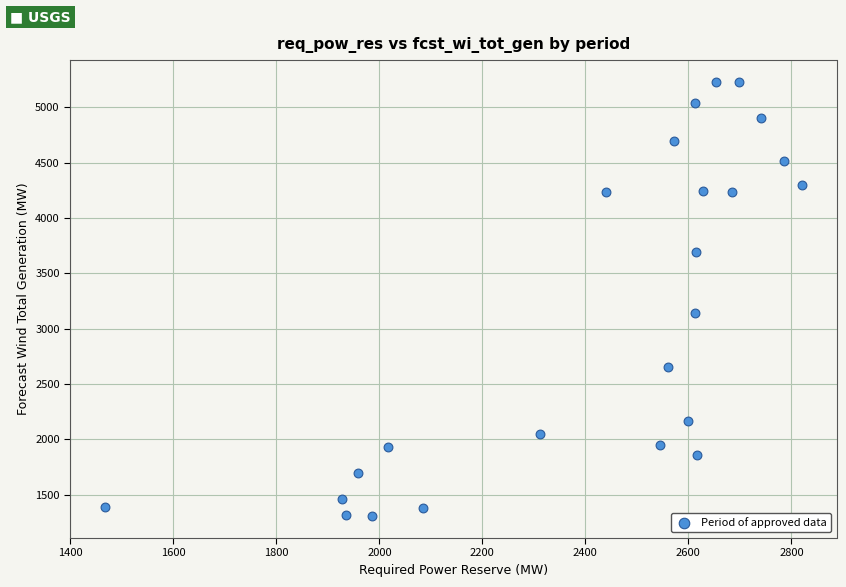

What Y value in the scatter plot is closest to 3267?

3140